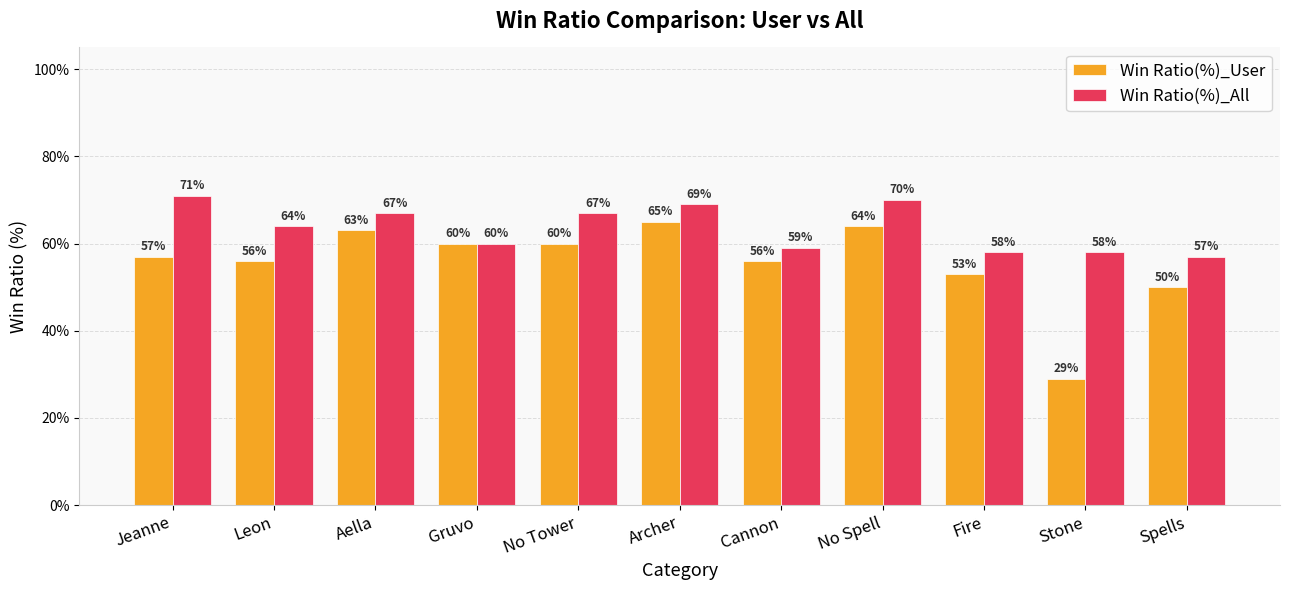

What is the label of the 4th bar from the left?

Gruvo